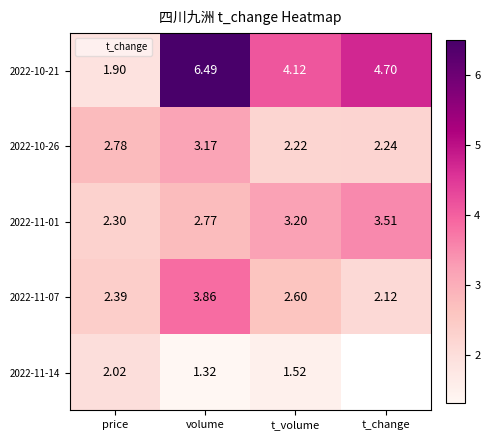

True or false: 2022-11-07 has a value of 5.2 at volume.

False